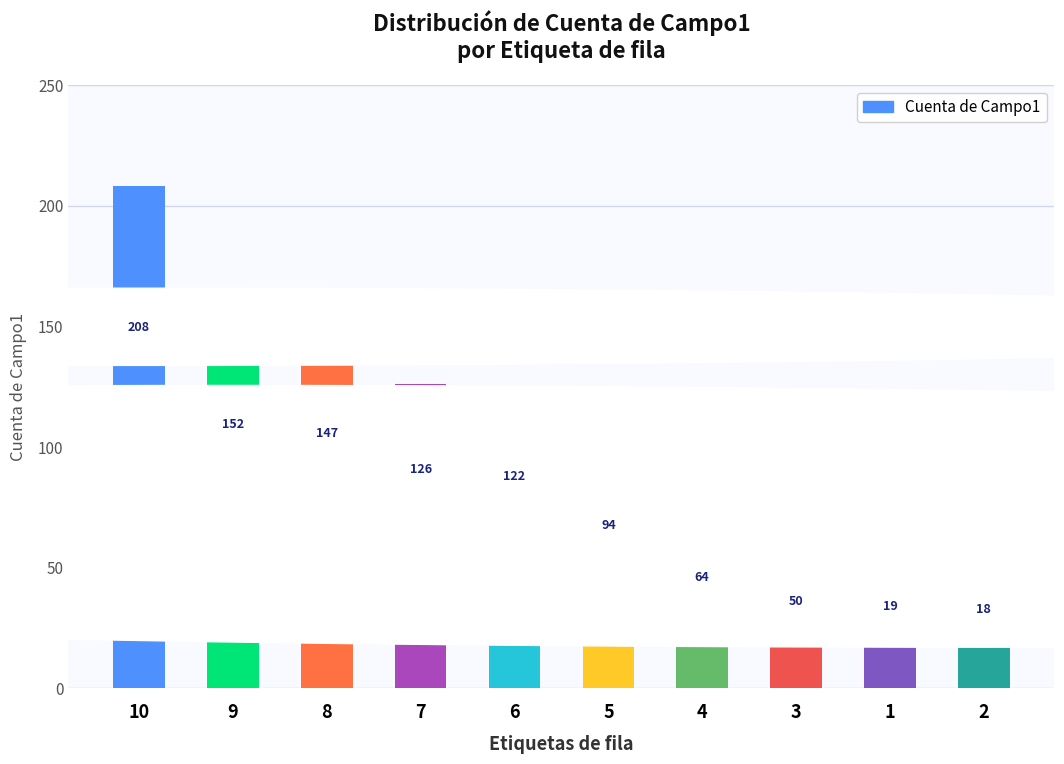

What is the label of the 10th bar from the right?

10